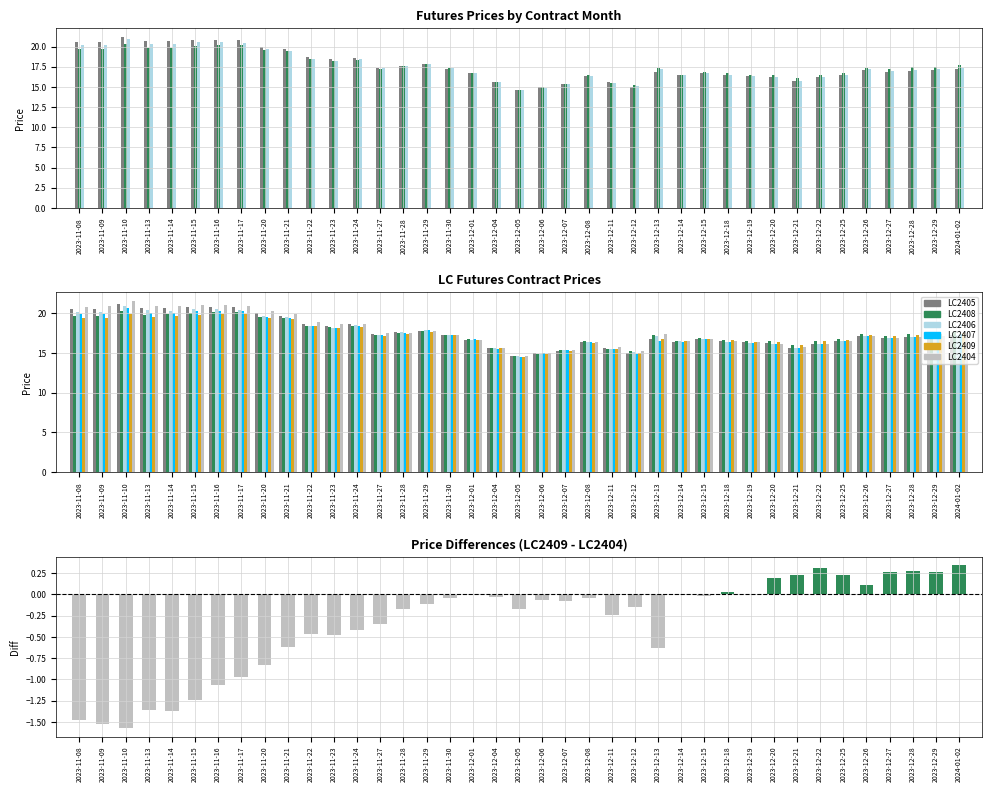

What is the difference between the second highest and second lowest values in the LC2406 series?

5.6